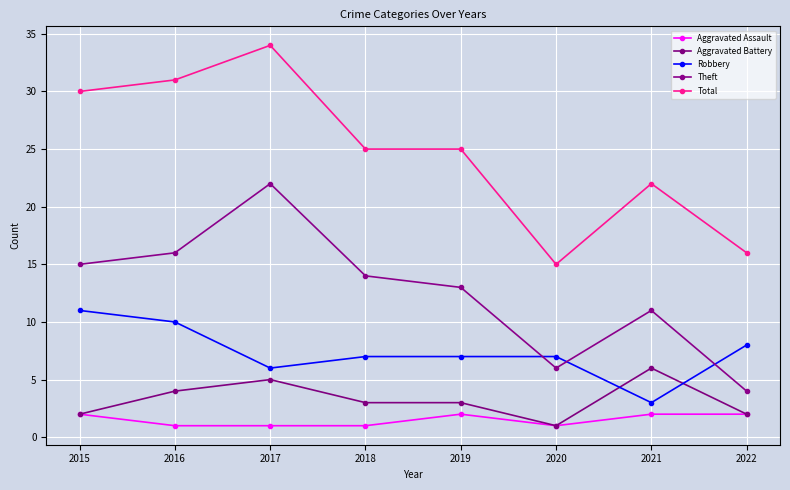

Is it true that Total equals 22 at 2021?

True